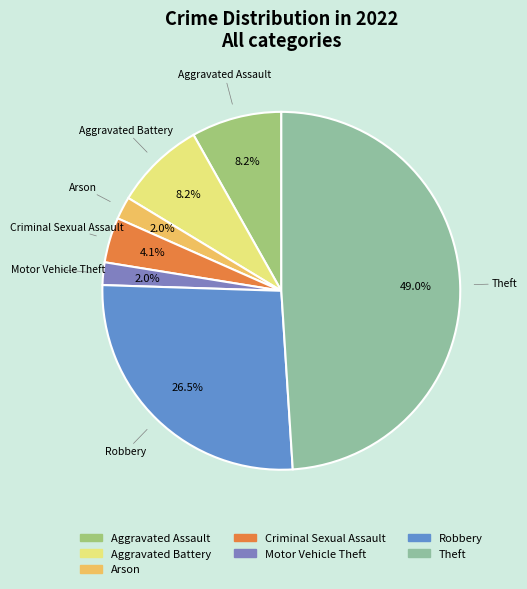

How many segments does this pie chart have?

7